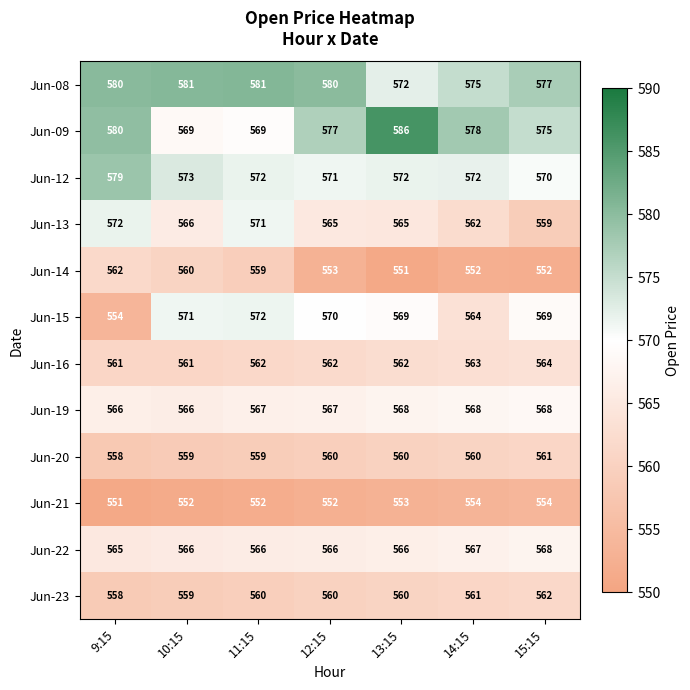

Which series has the largest total across all categories?

Jun-08